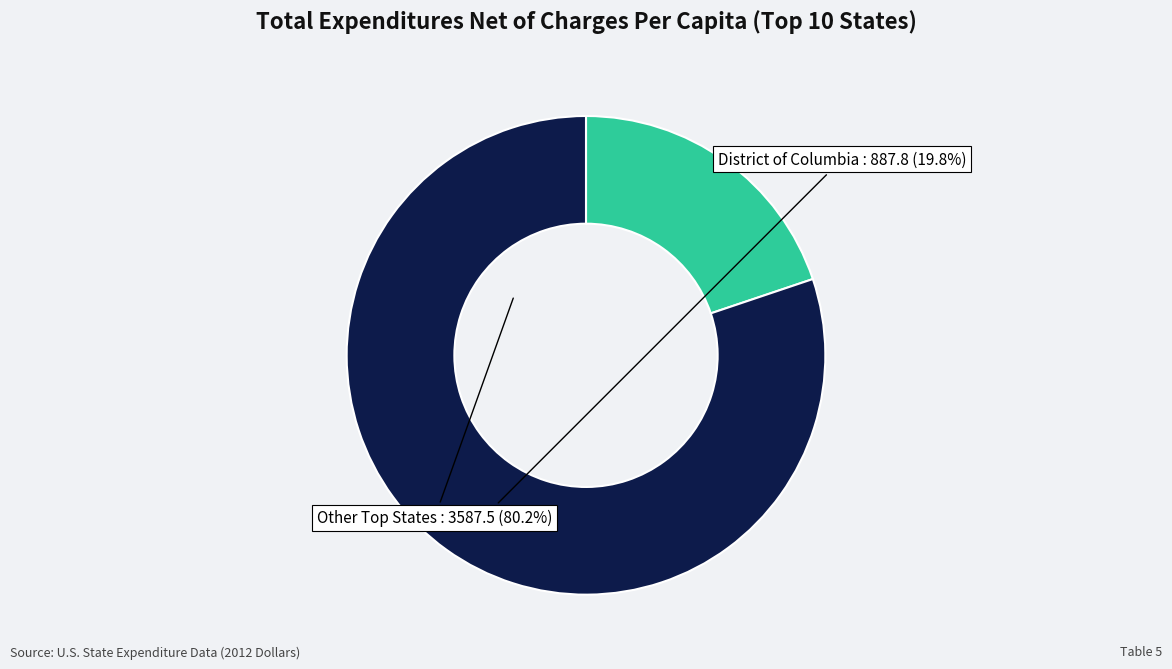

How many segments does this pie chart have?

2